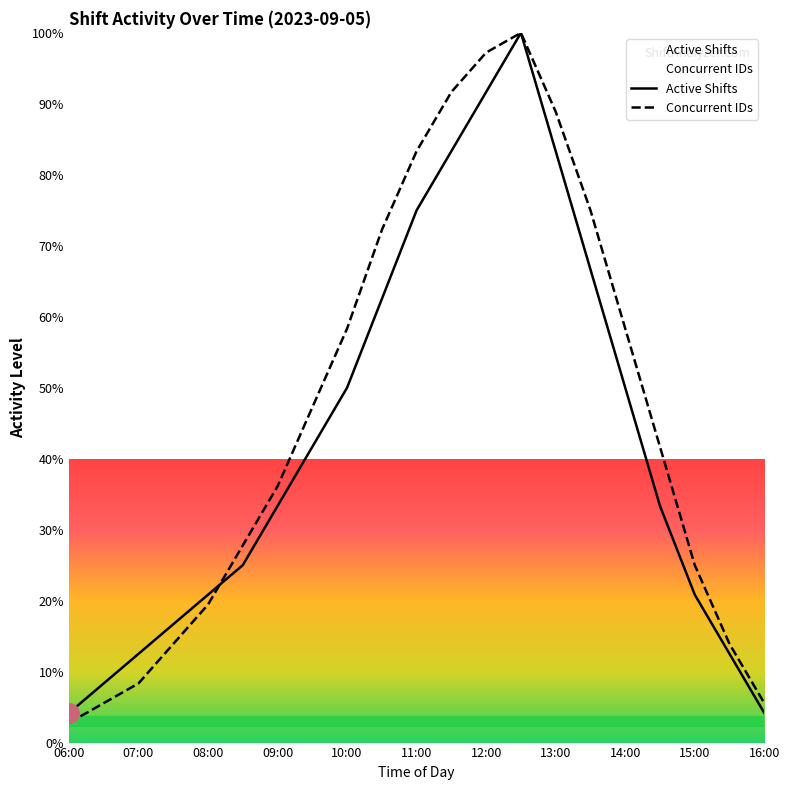

What is the spread (max minus min) of values at 12:00?

5.6